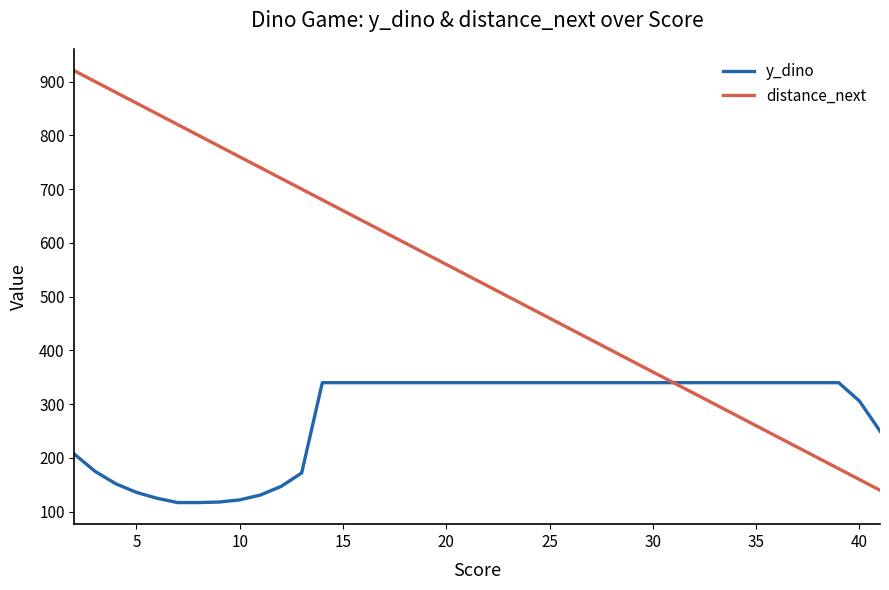

Which series has the largest range (max minus min)?

distance_next